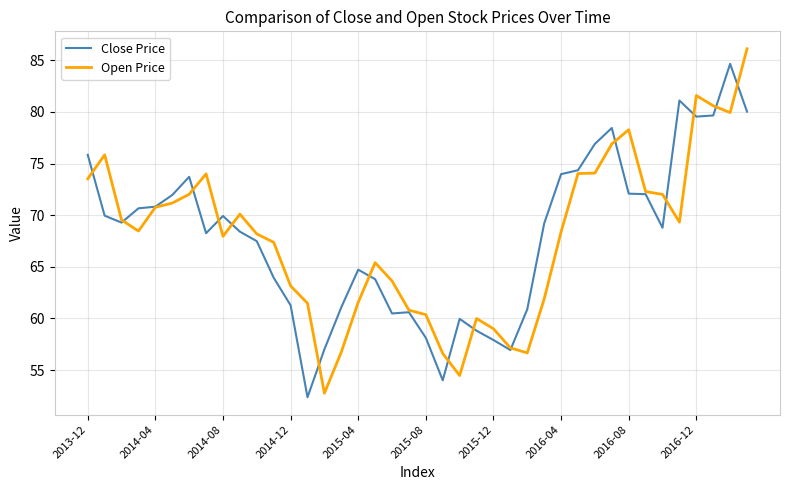

What is the maximum value shown in the chart?

86.1